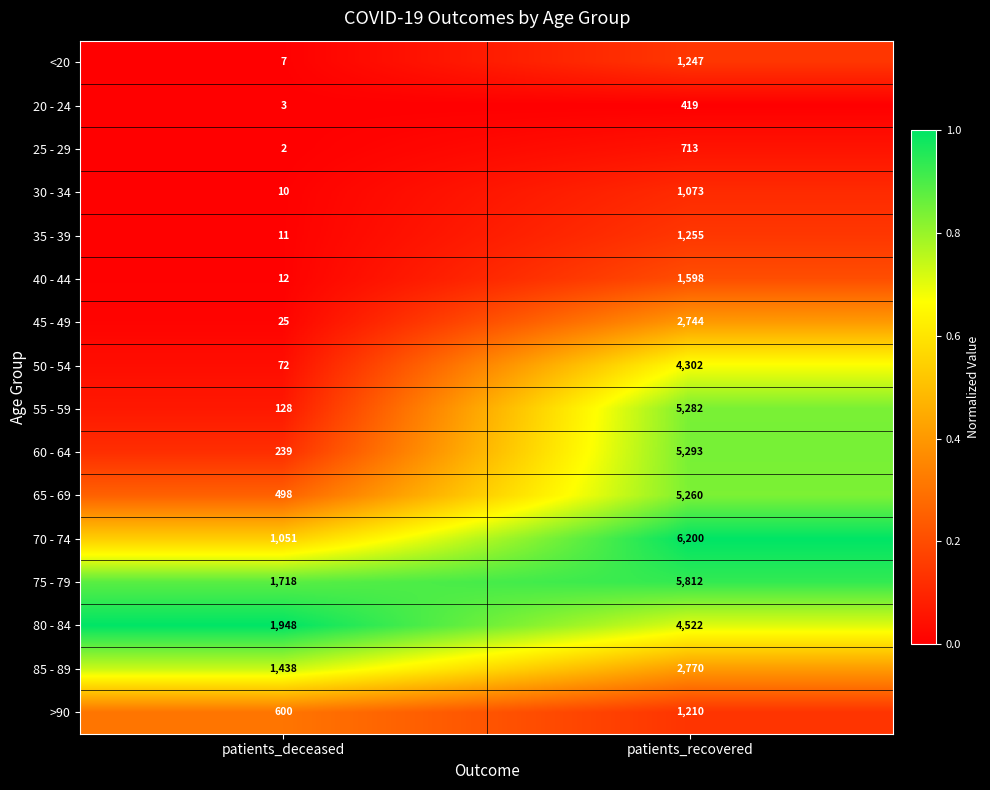

At which category does the chart reach its minimum across all series?

patients_deceased